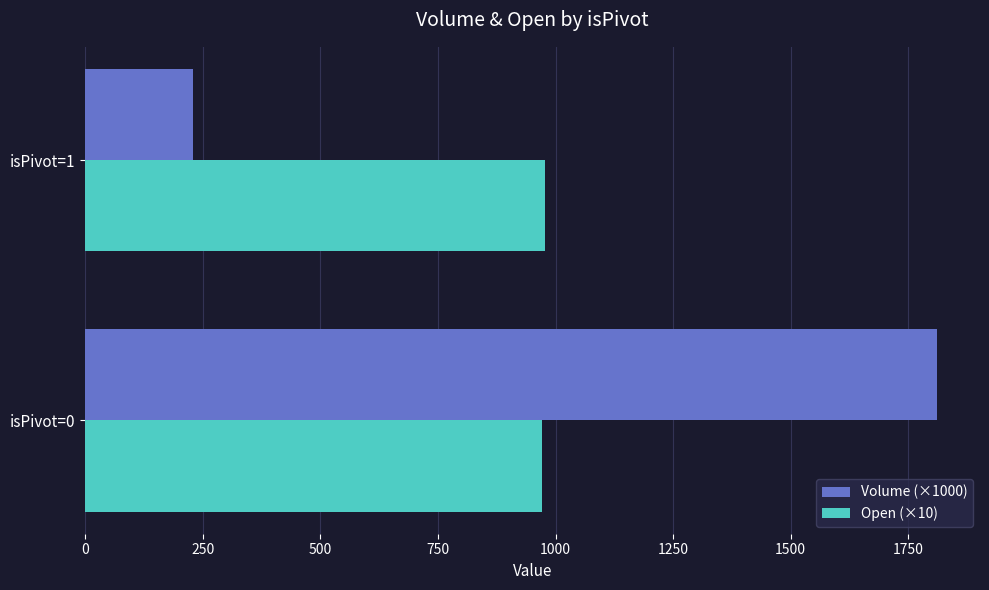

Which series has the largest range (max minus min)?

Volume (×1000)